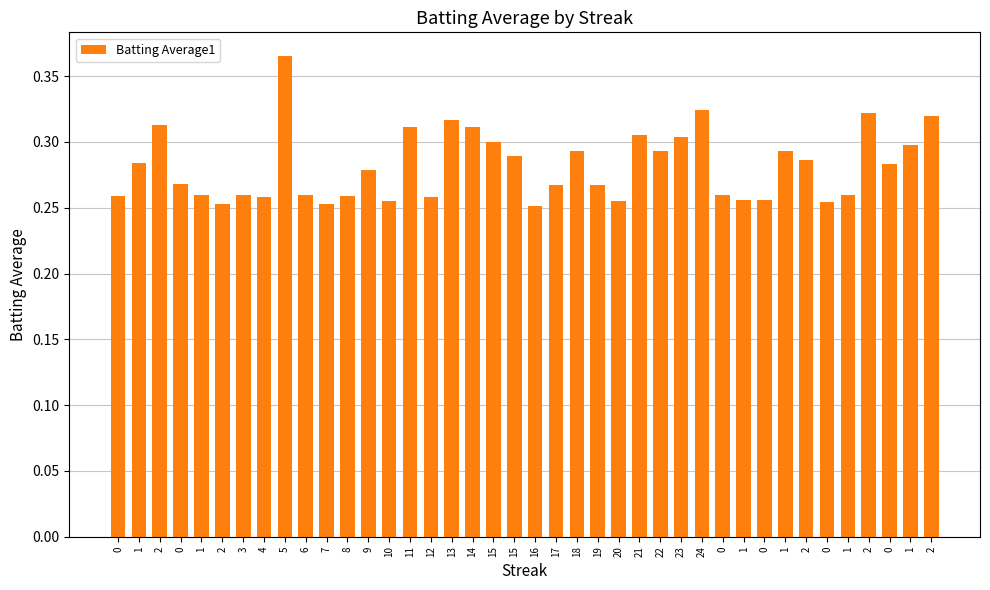

Reading left to right, extract all data points from this chart.

0.3	0.3	0.3	0.3	0.3	0.3	0.3	0.3	0.4	0.3	0.3	0.3	0.3	0.3	0.3	0.3	0.3	0.3	0.3	0.3	0.3	0.3	0.3	0.3	0.3	0.3	0.3	0.3	0.3	0.3	0.3	0.3	0.3	0.3	0.3	0.3	0.3	0.3	0.3	0.3